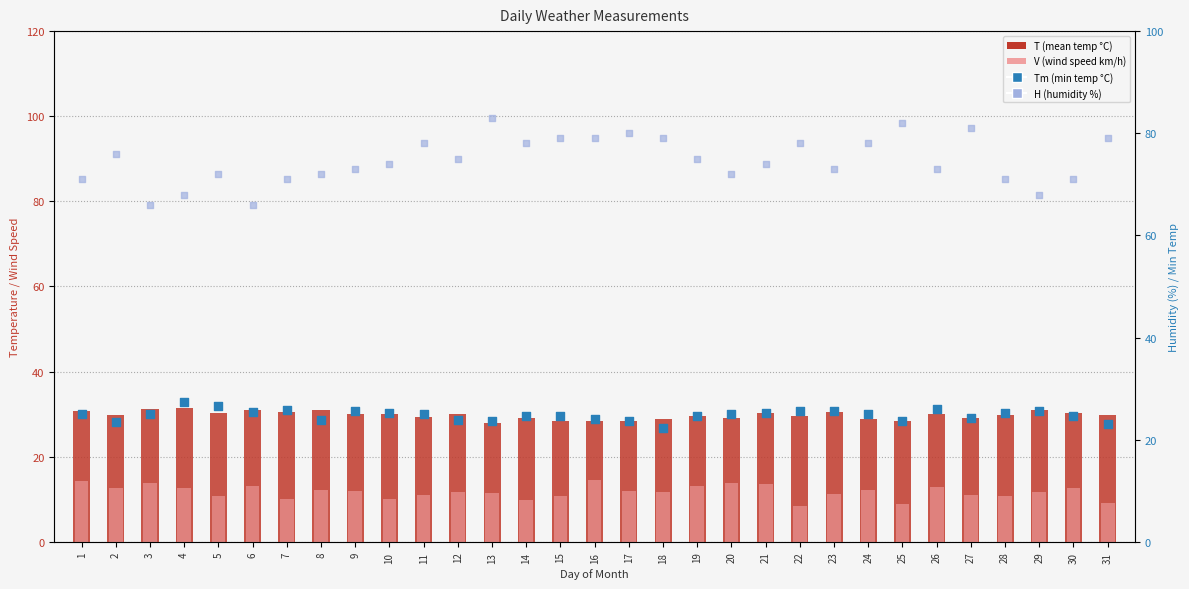

What are all the series names shown in the legend?

T (mean temp), V (wind speed), Tm (min temp), H (humidity %)